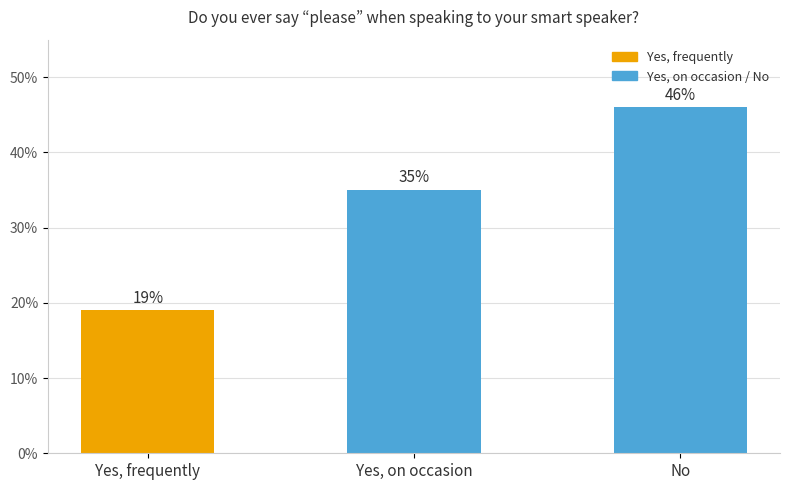

What is the value of the 1st bar from the left?

0.2